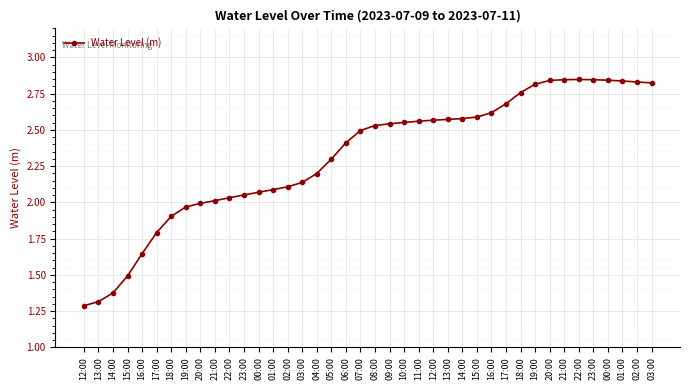

Does the chart have visible grid lines?

Yes